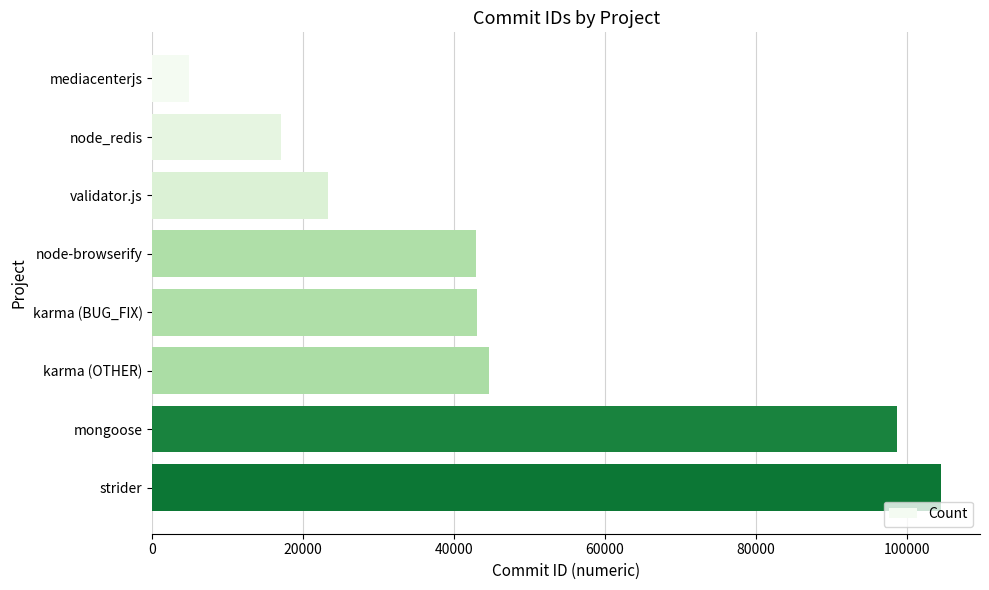

What is the label of the 3rd bar from the top?

validator.js